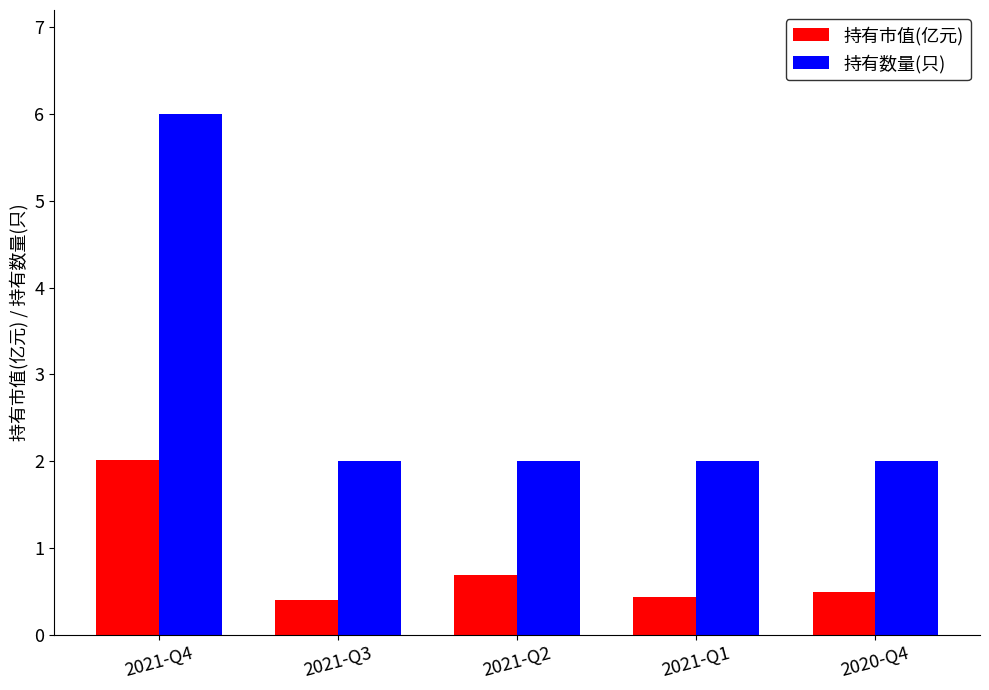

Is the value of 持有市值(亿元) at 2021-Q1 greater than the value of 持有数量(只) at 2021-Q1?

No